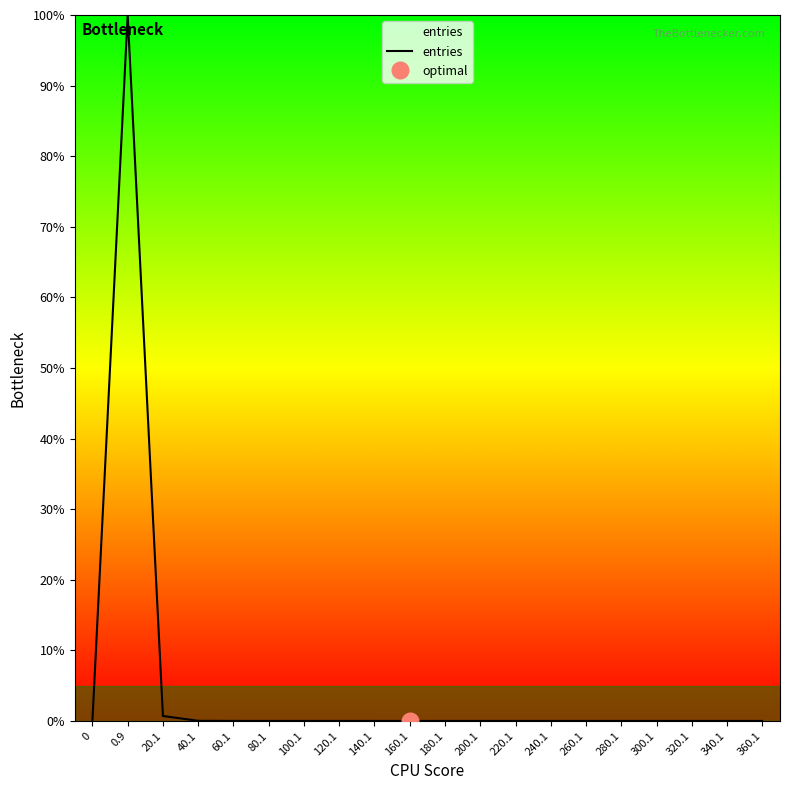

The value at 220.1 is 0.0. True or false?

True